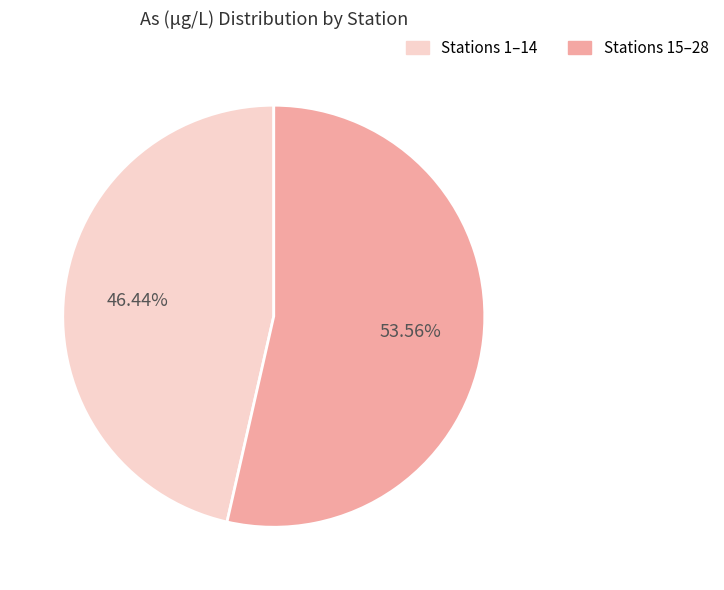

Which slice is the smallest?

Stations 1–14